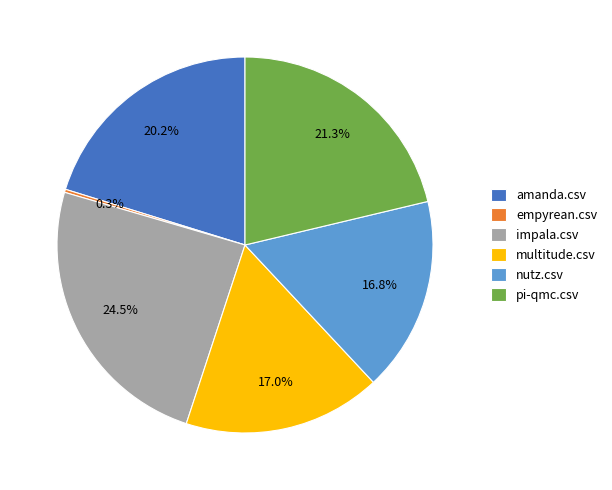

Between multitude.csv and impala.csv, which is larger?

impala.csv